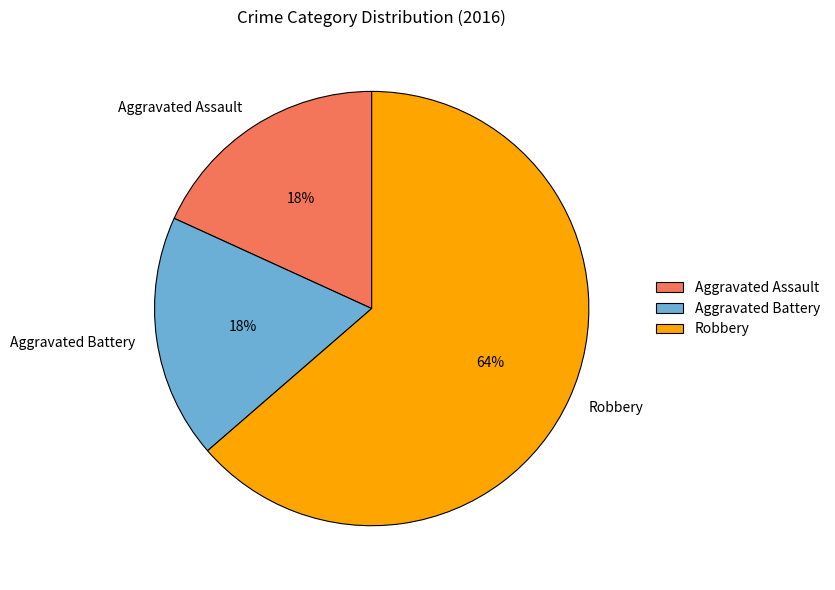

Is the sum of Aggravated Assault and Aggravated Battery greater than half?

No